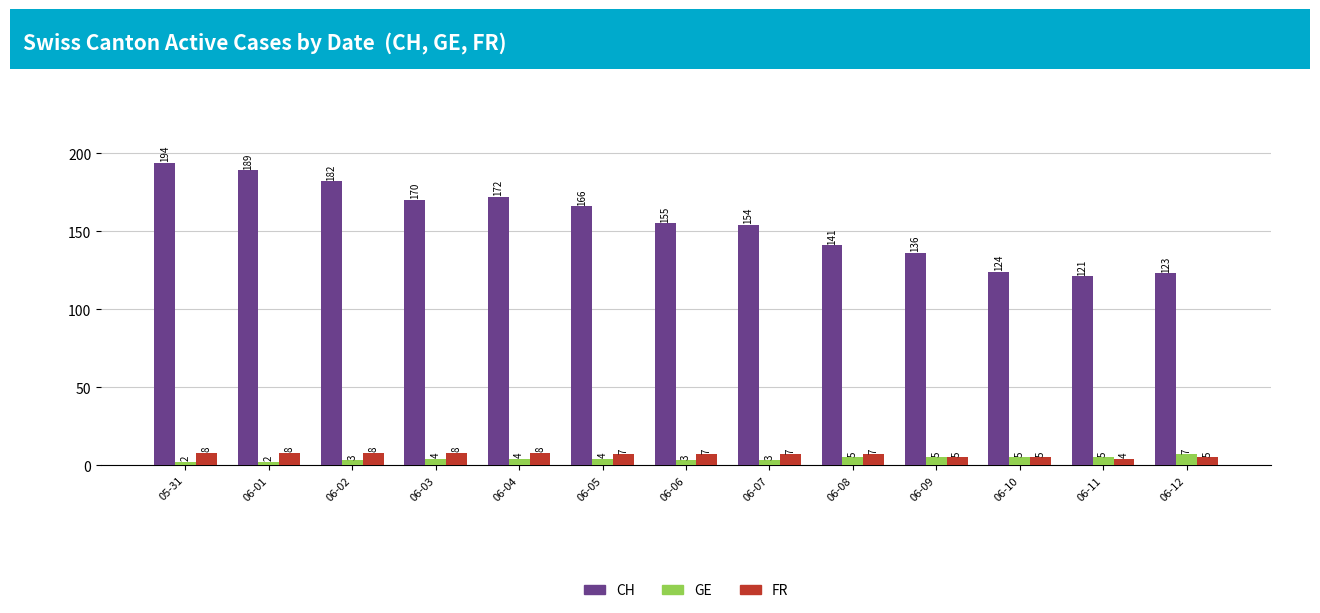

What is the label of the 9th bar from the right?

06-04